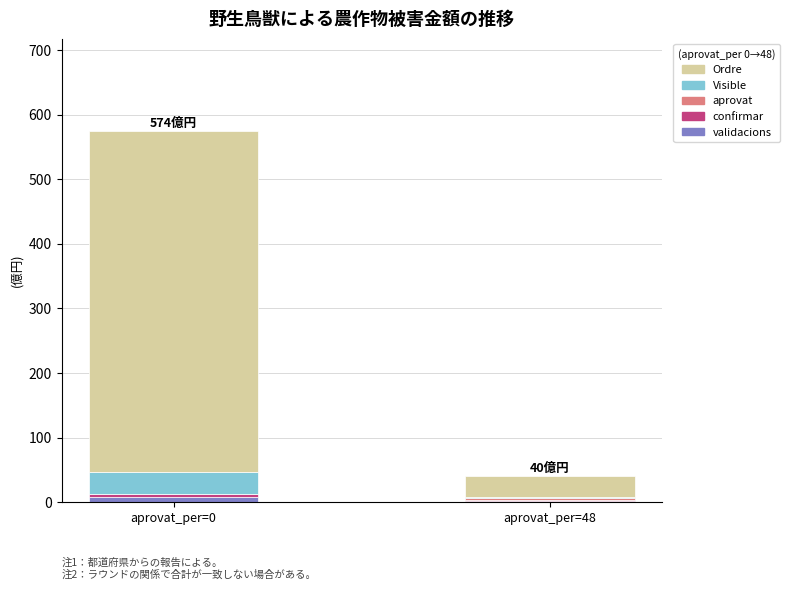

Are the bars horizontal?

No